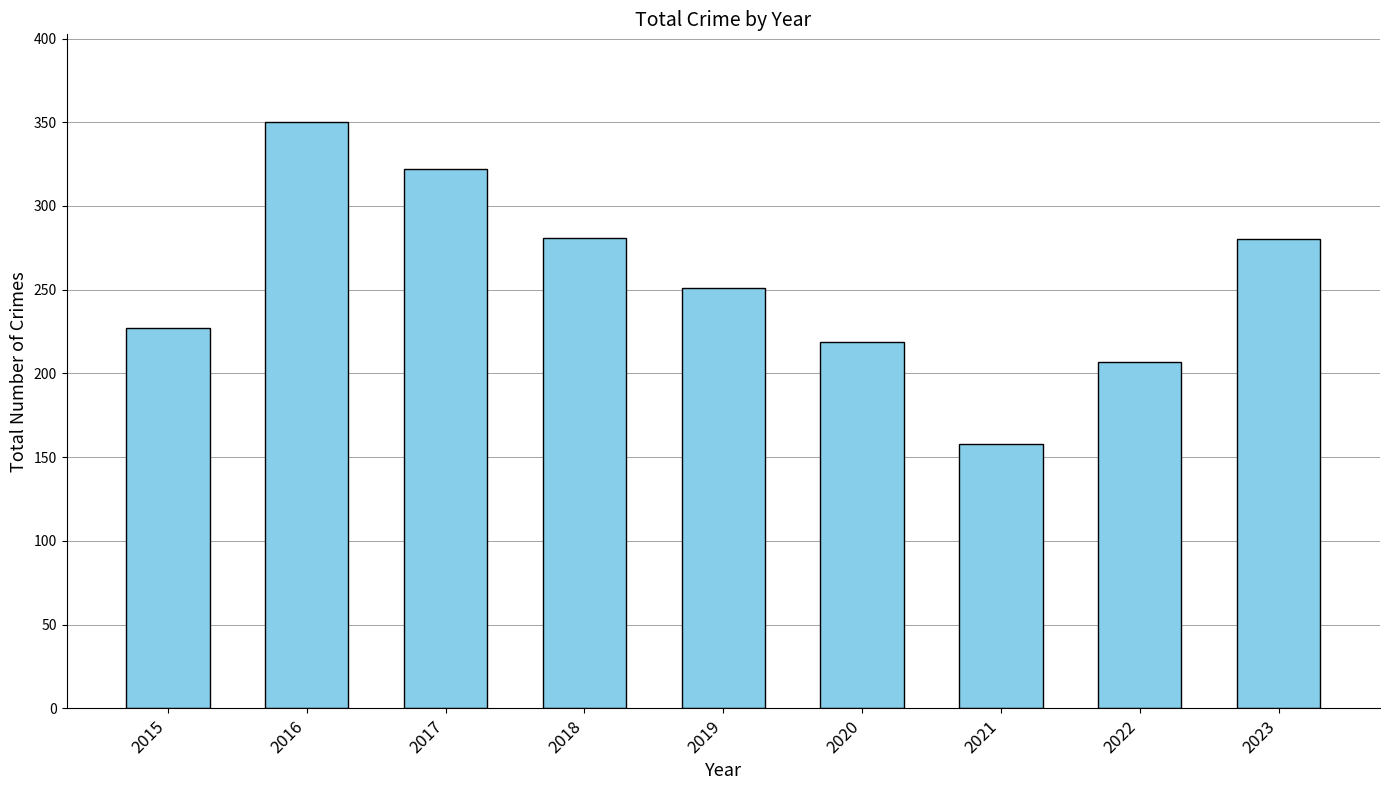

True or false: the data shows 207 at 2022.

True